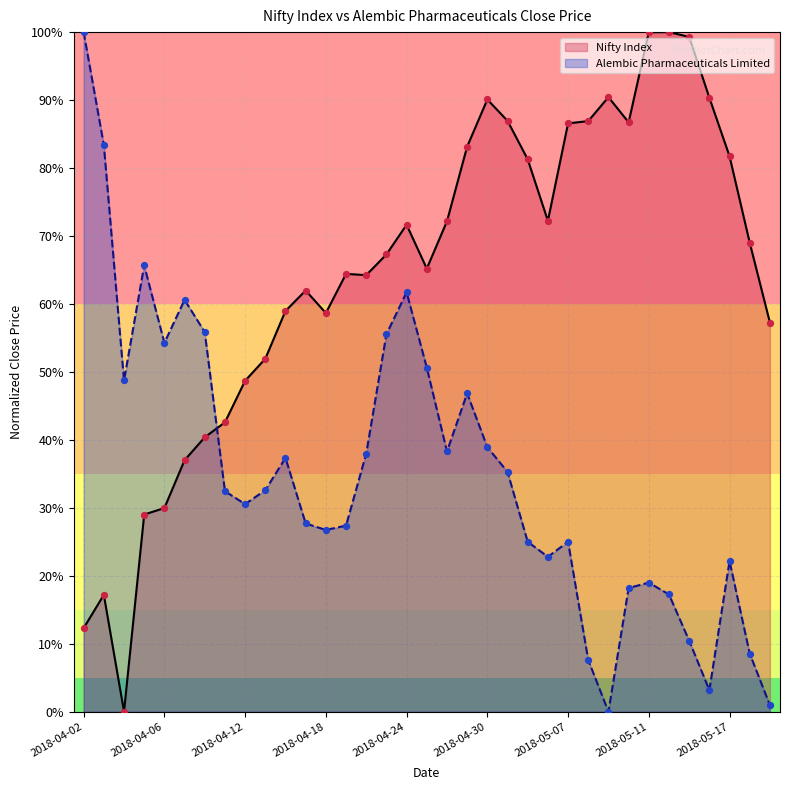

At which category is the sum across all series the highest?

2018-04-24